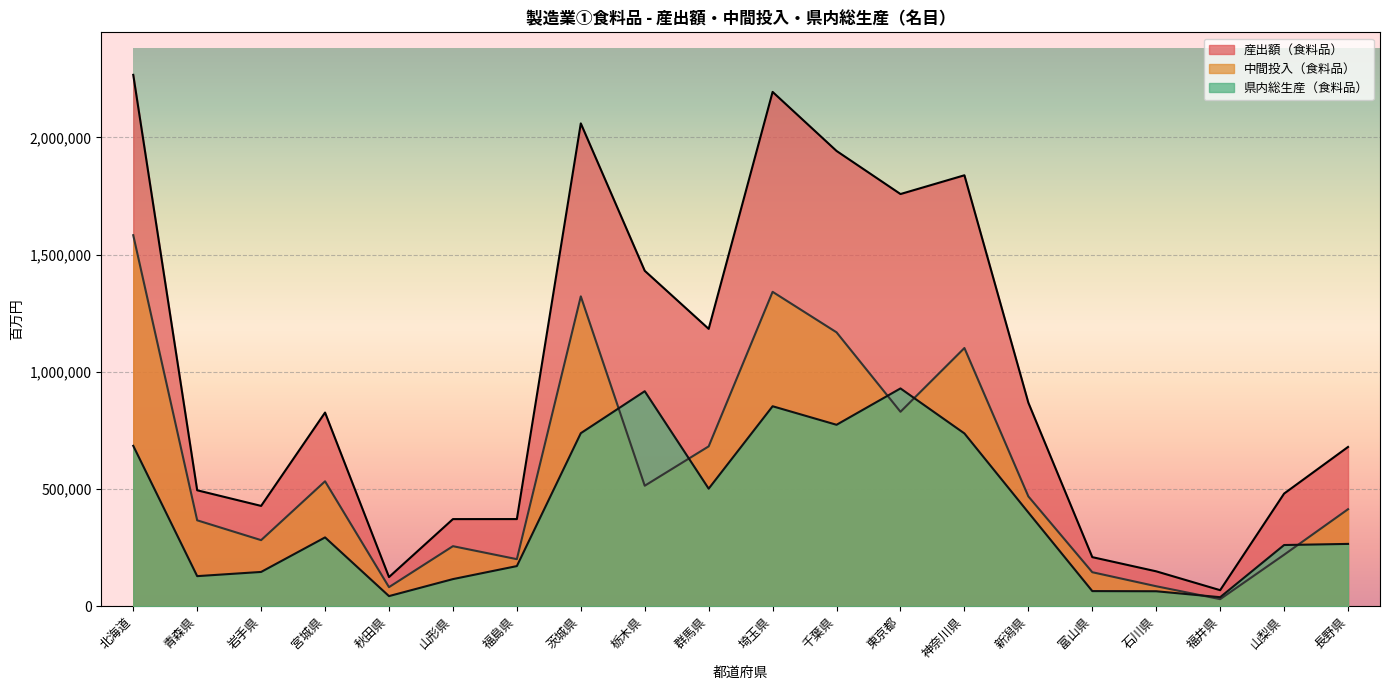

What is the label of the 1st point from the right?

長野県